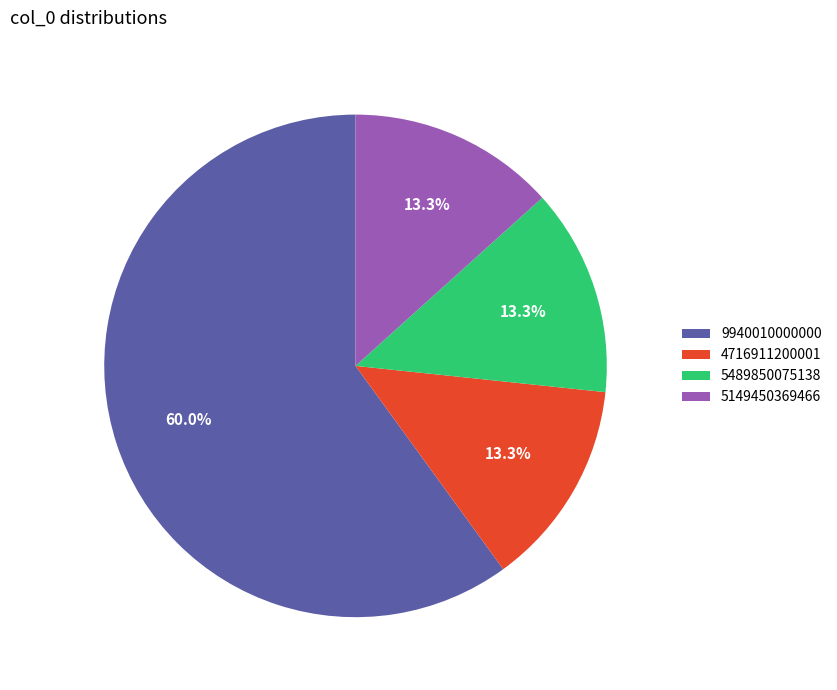

To the nearest percent, what percentage of the pie is 5149450369466?

13%